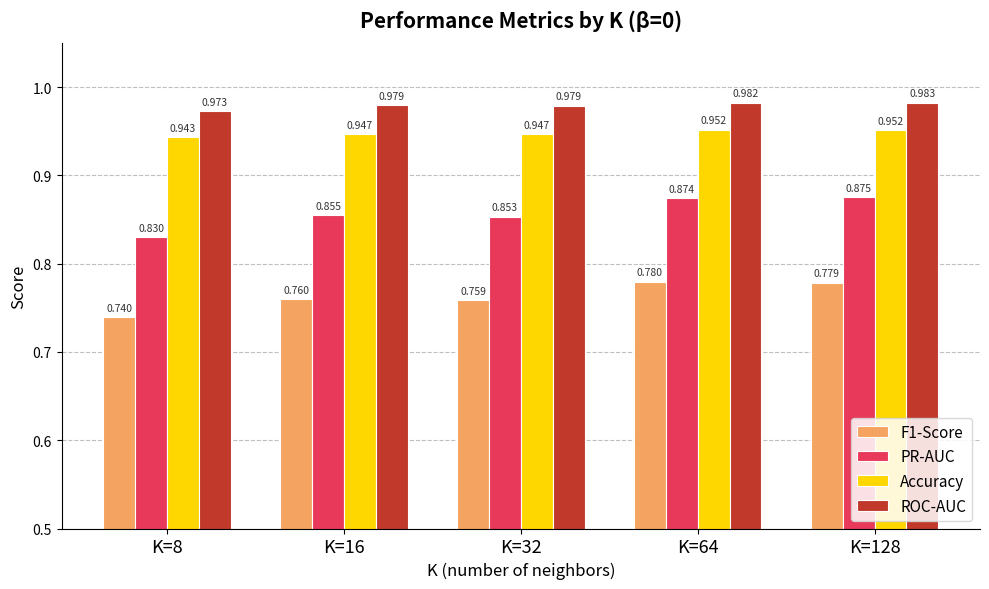

Which series has the largest total across all categories?

ROC-AUC